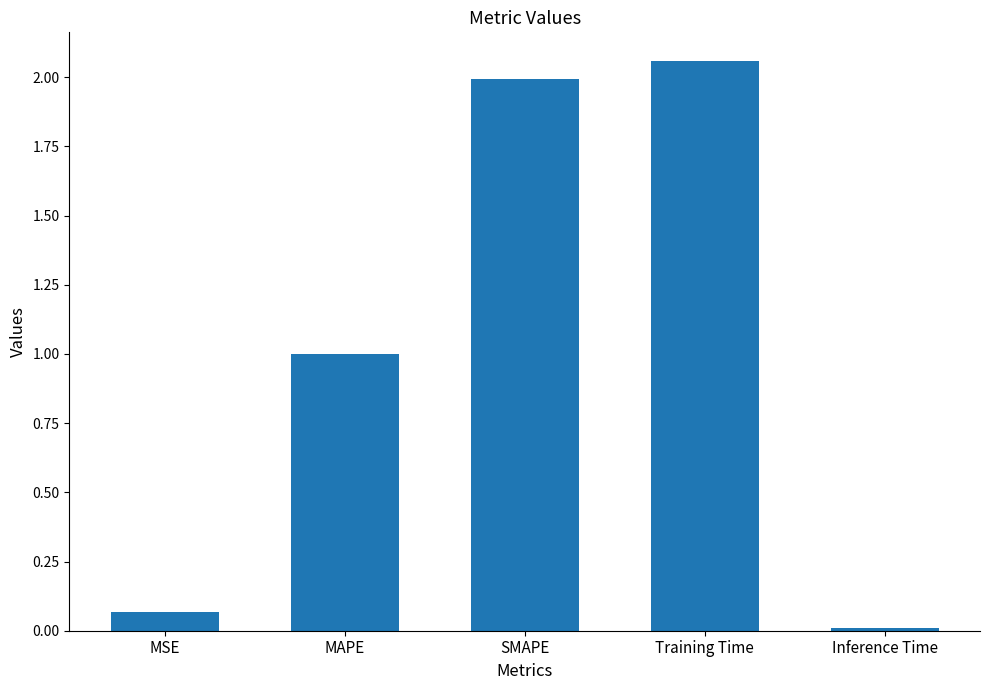

Which label corresponds to the largest value in the chart?

Training Time